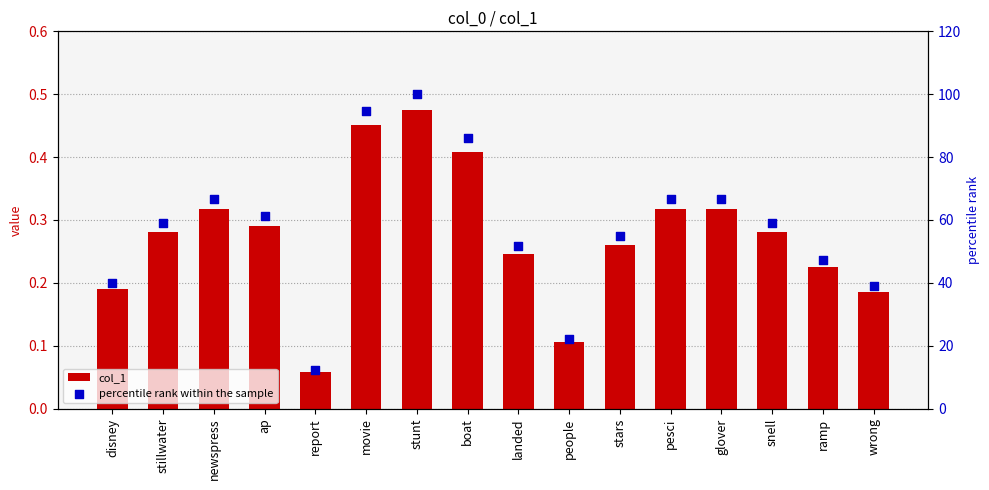

What is the total value across all series at wrong?

39.2